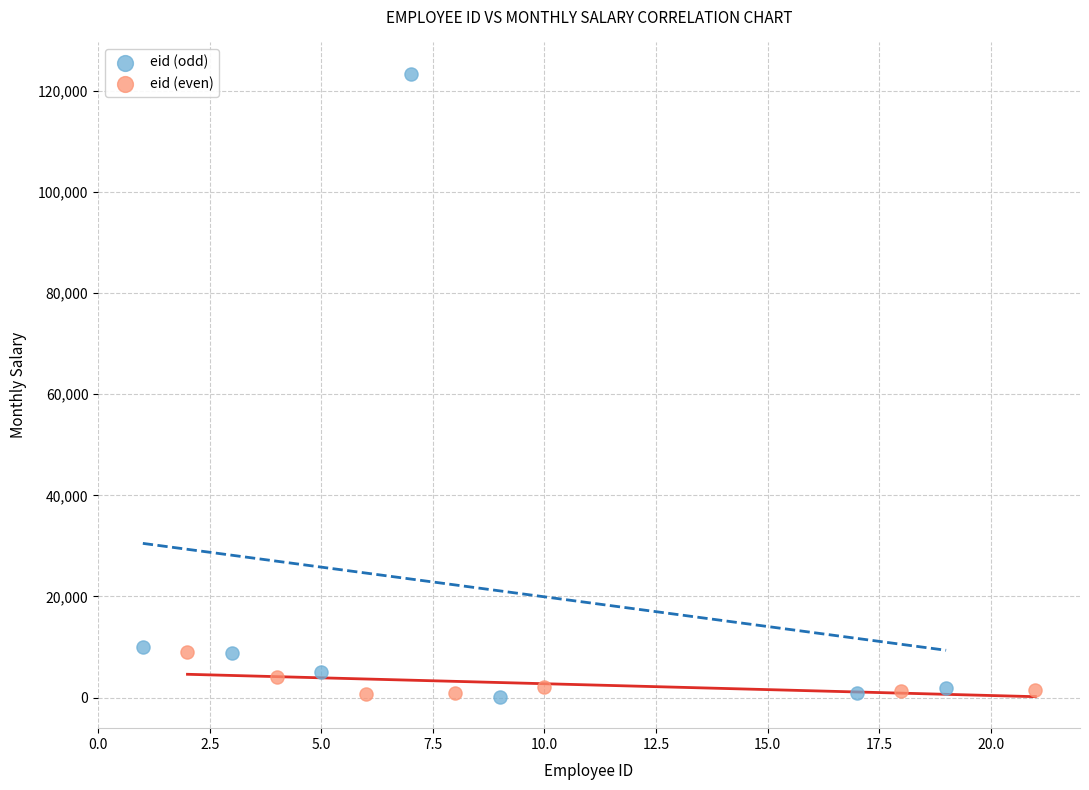

Which series contains the highest Y value?

eid (odd)